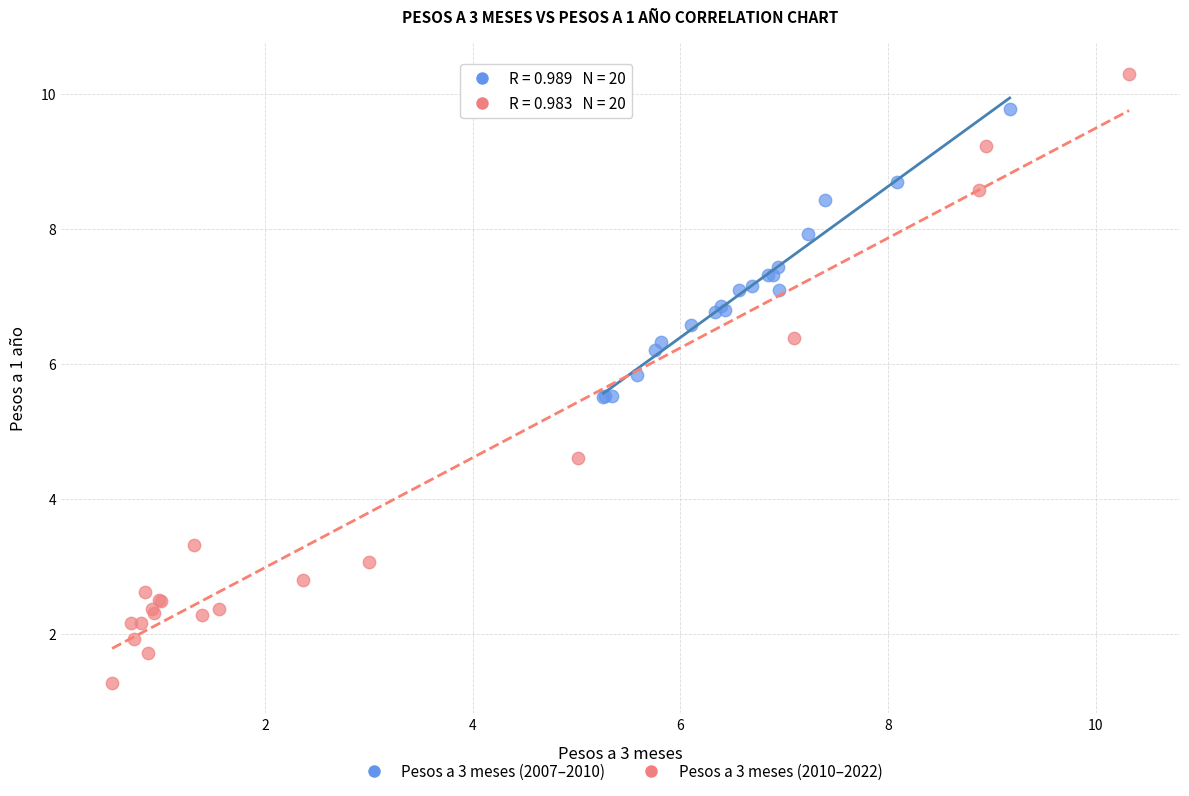

Which series has the widest spread of Y values?

Pesos a 3 meses (2010–2022)